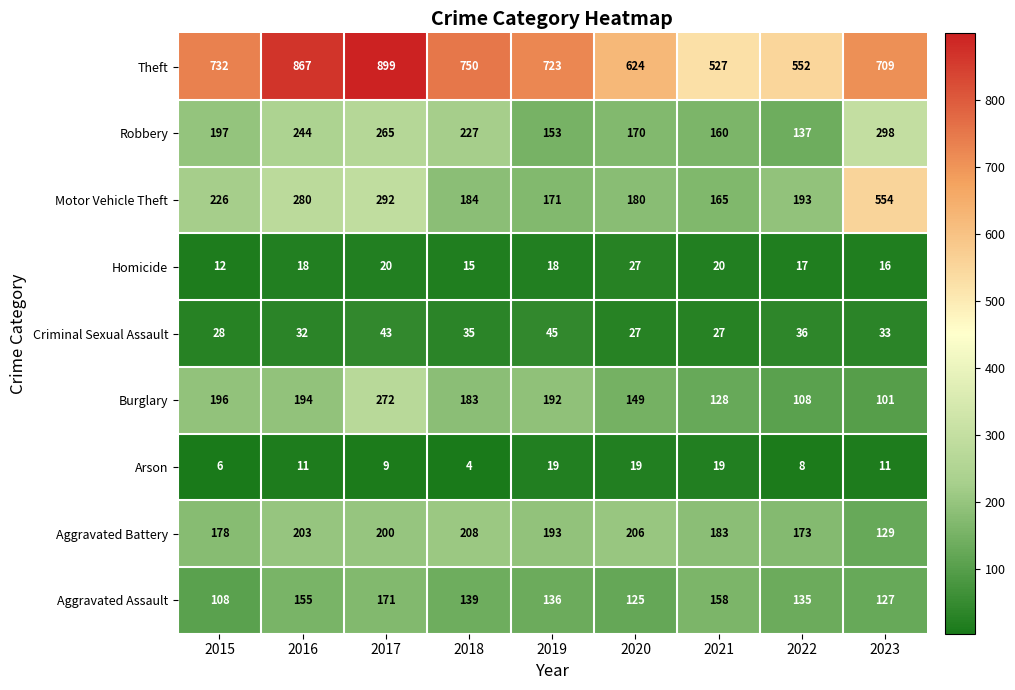

How many values in the Burglary series are below 183?

4